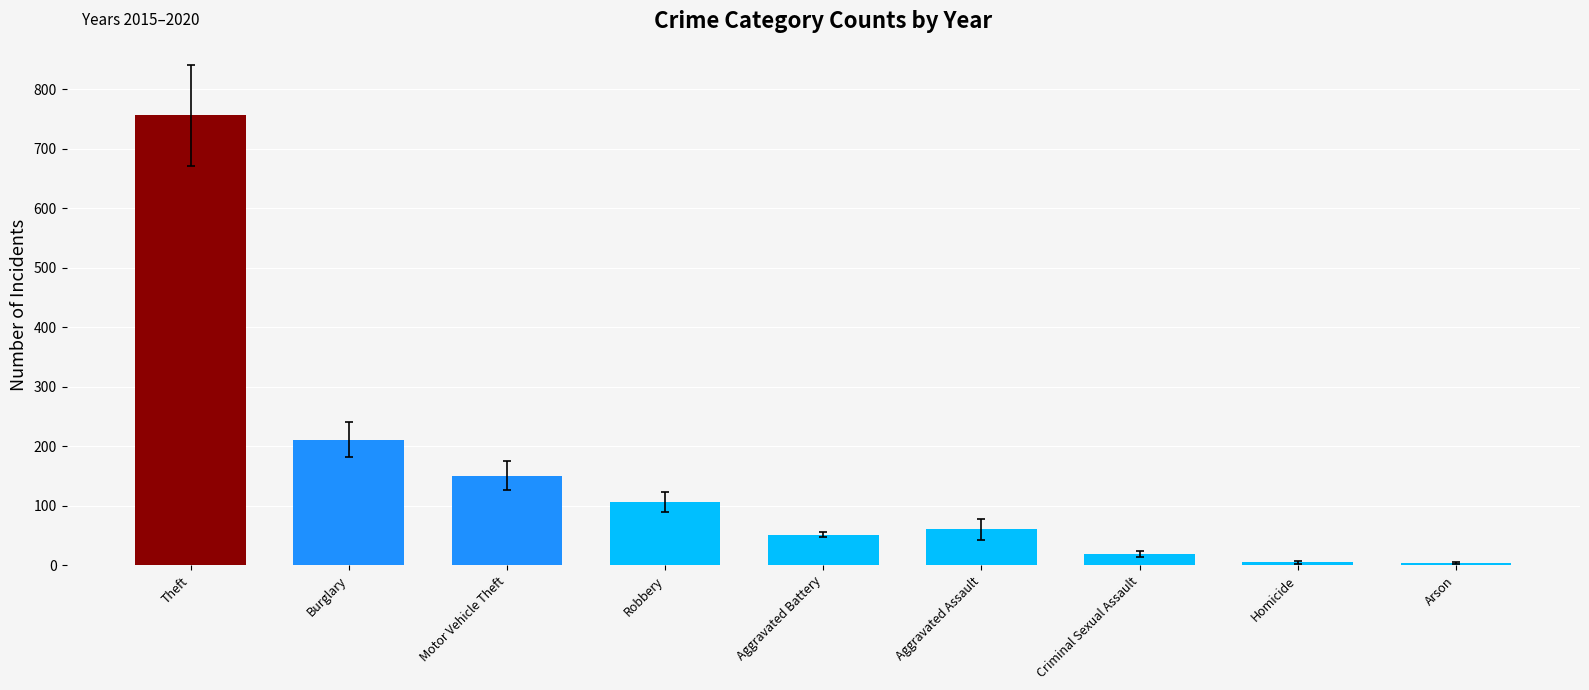

How many values are below 60?

4